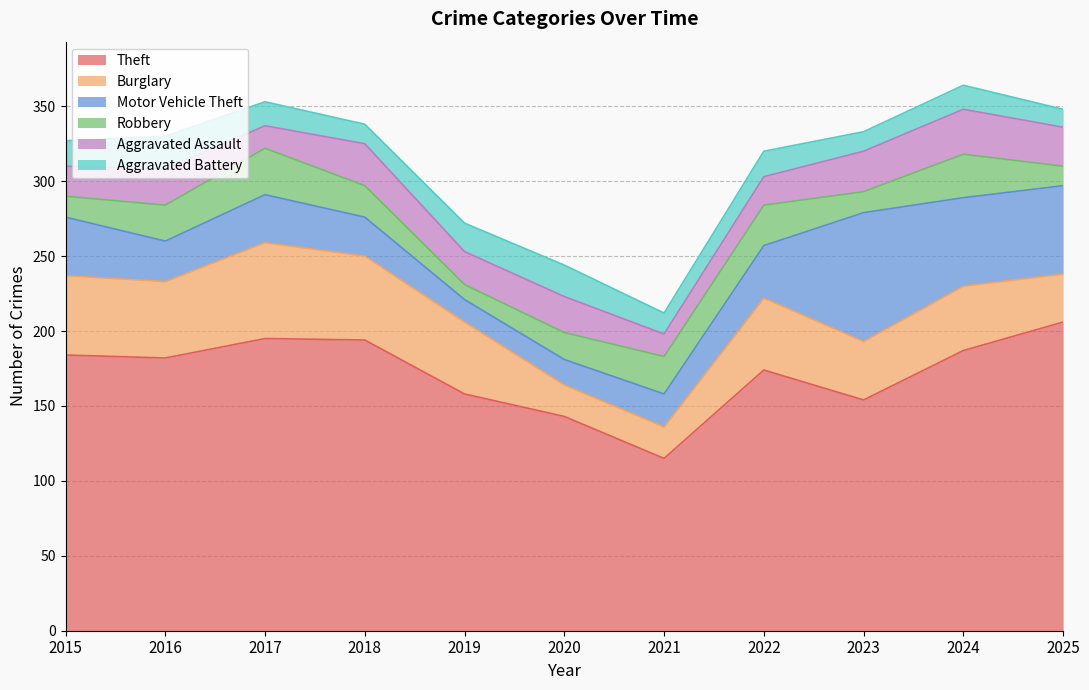

True or false: Aggravated Battery and Robbery cross at least once.

True